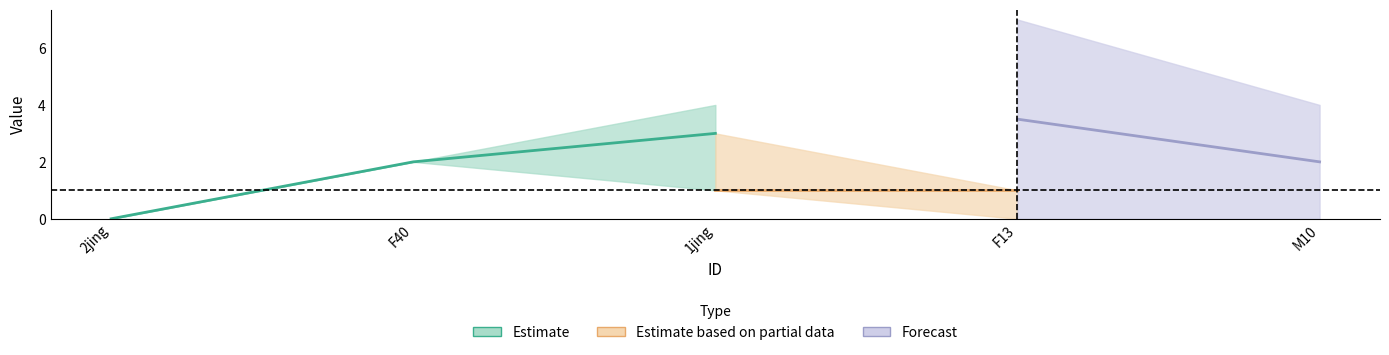

At how many categories does at least one series exceed 1?

4